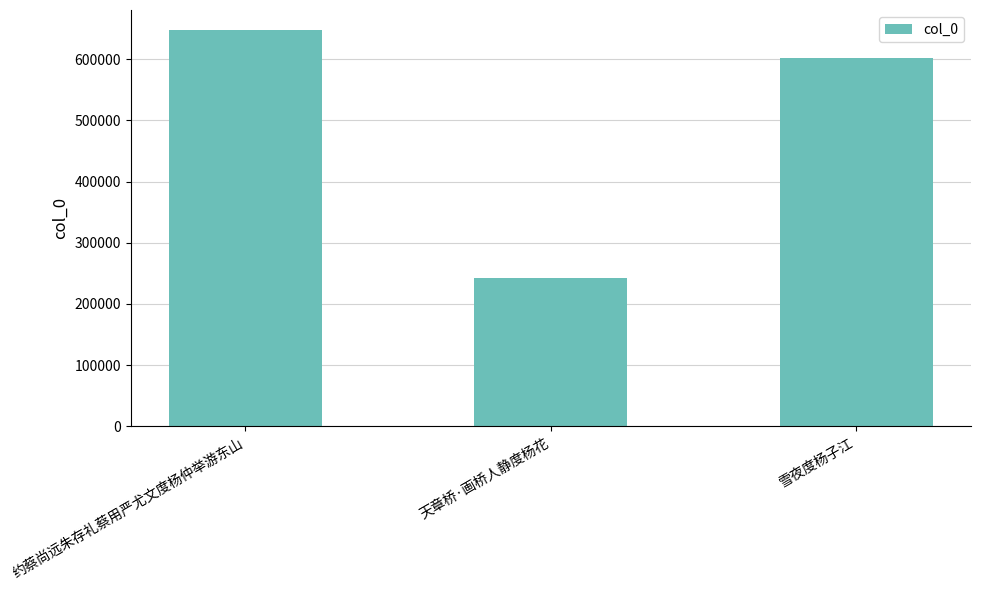

Rank the categories by value from highest to lowest.

约蔡尚远朱存礼蔡用严尤文度杨仲举游东山, 雪夜度杨子江, 天章桥·画桥人静度杨花